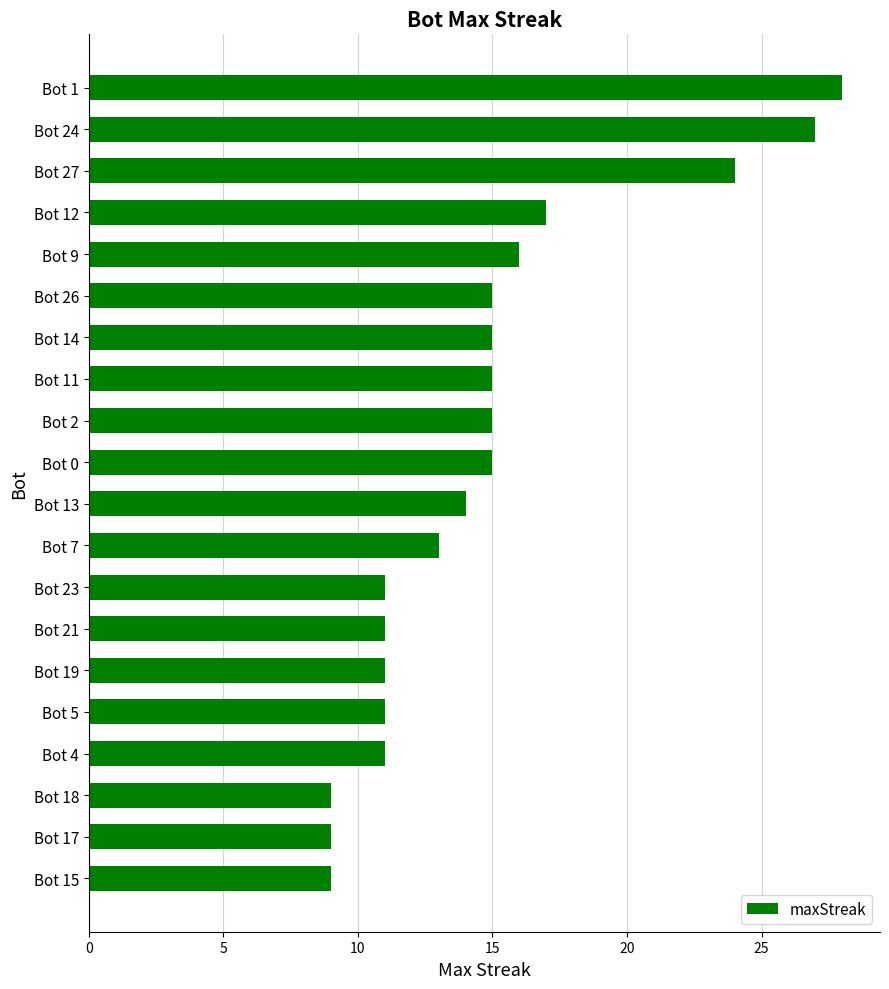

Is it true that the value at Bot 21 is 11?

True